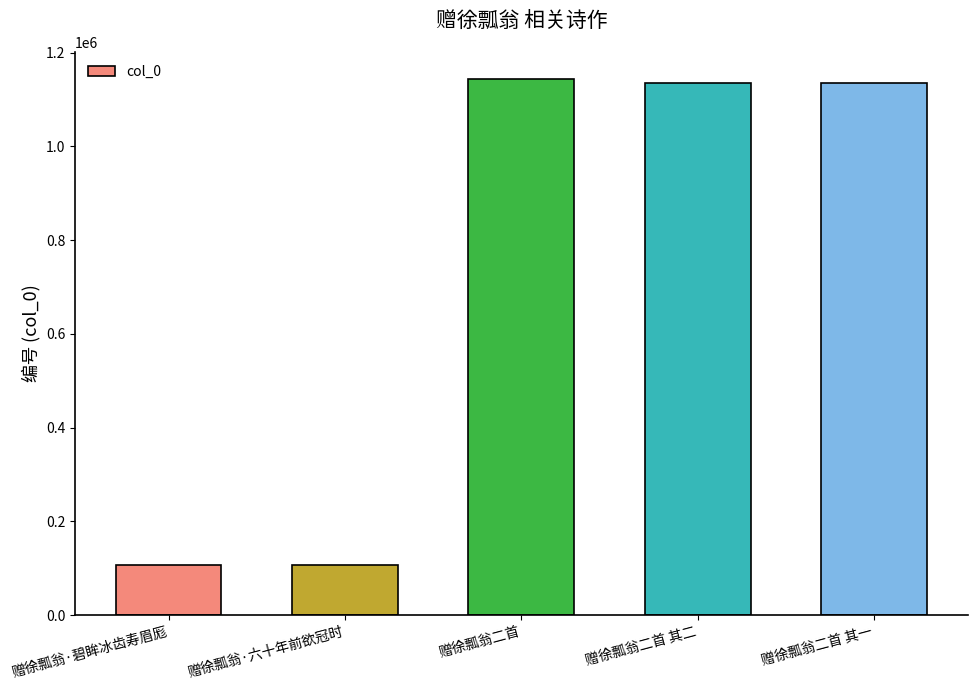

What is the smallest value displayed?

107996